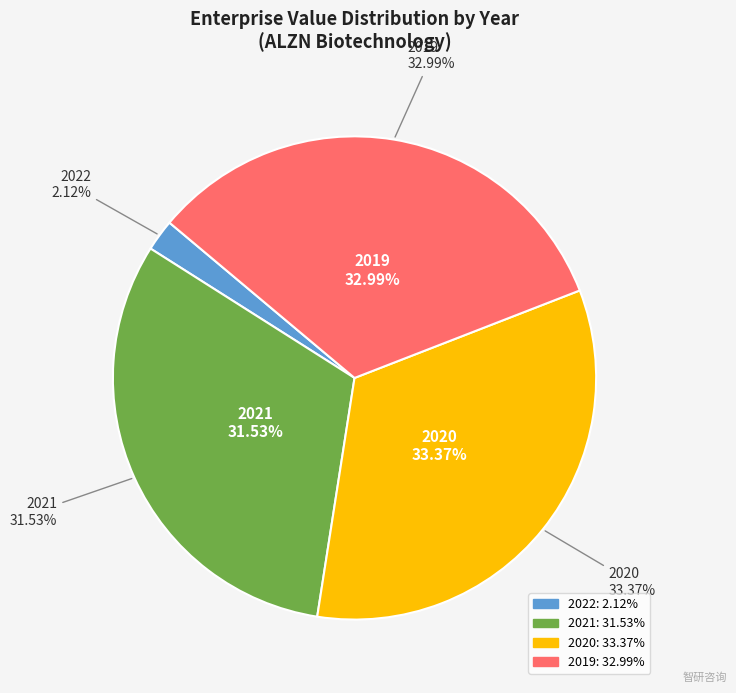

The 2022 slice represents 9% of the pie. True or false?

False